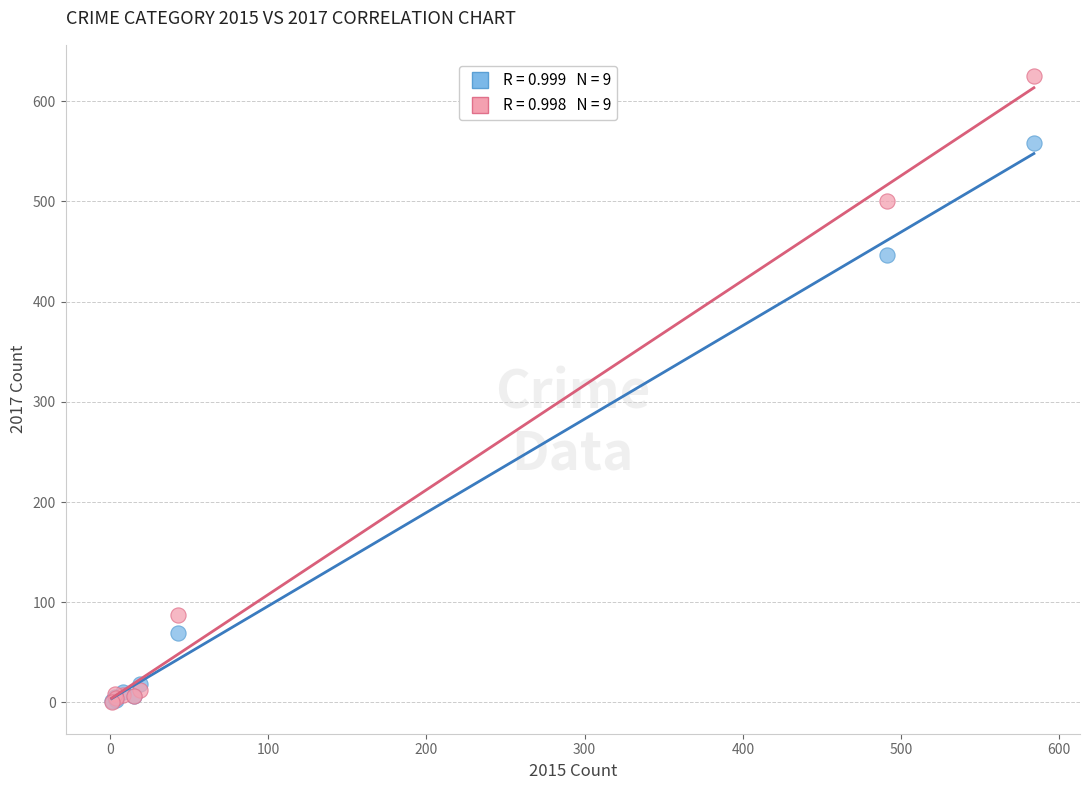

Across all series, what Y value is closest to 312?

447